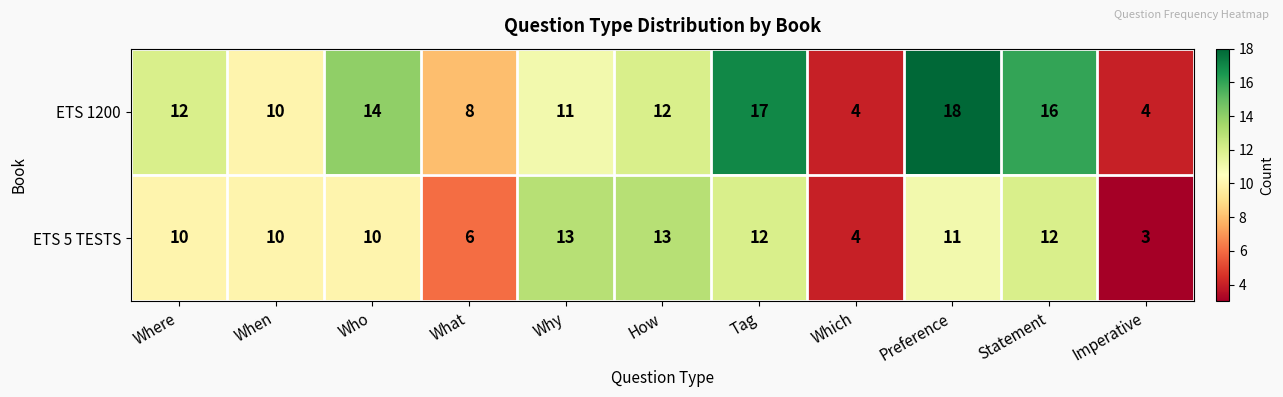

At which label does ETS 5 TESTS reach its minimum?

Imperative